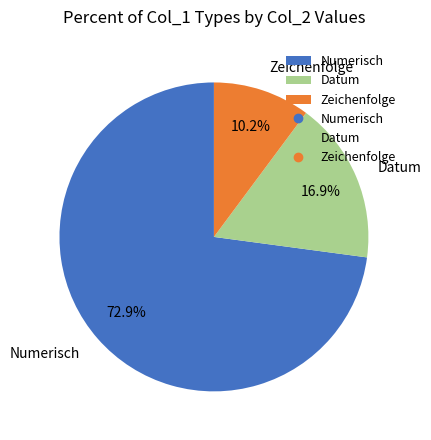

Rank the categories by value from highest to lowest.

Numerisch, Datum, Zeichenfolge